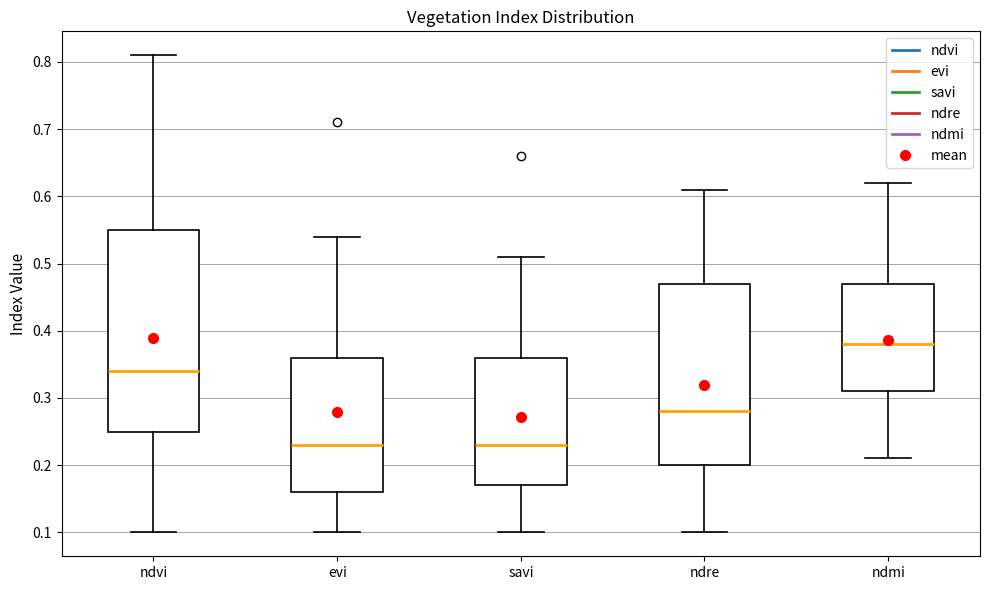

Reading left to right, transcribe this box plot: for each box, give where its median line is, the range the box spans, and where its two whiskers end, as read against the y-axis. The values are not printed on the chart, so give them approximately, as read against the axis.

ndvi: median 0.34, box 0.25 to 0.55, whiskers 0.10 to 0.81
evi: median 0.23, box 0.16 to 0.36, whiskers 0.10 to 0.54
savi: median 0.23, box 0.17 to 0.36, whiskers 0.10 to 0.51
ndre: median 0.28, box 0.20 to 0.47, whiskers 0.10 to 0.61
ndmi: median 0.38, box 0.31 to 0.47, whiskers 0.21 to 0.62